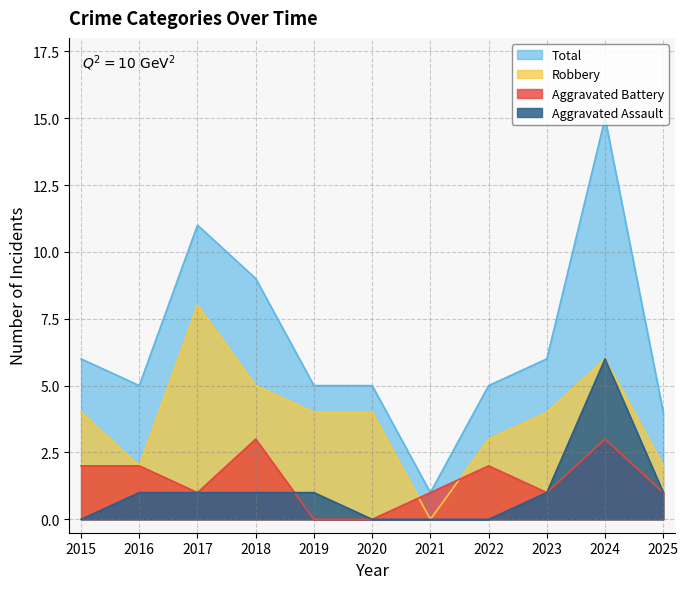

Reading right to left, what are all the values shown in this chart?

Aggravated Assault: 2025=1	2024=6	2023=1	2022=0	2021=0	2020=0	2019=1	2018=1	2017=1	2016=1	2015=0
Aggravated Battery: 2025=1	2024=3	2023=1	2022=2	2021=1	2020=0	2019=0	2018=3	2017=1	2016=2	2015=2
Robbery: 2025=2	2024=6	2023=4	2022=3	2021=0	2020=4	2019=4	2018=5	2017=8	2016=2	2015=4
Total: 2025=4	2024=15	2023=6	2022=5	2021=1	2020=5	2019=5	2018=9	2017=11	2016=5	2015=6